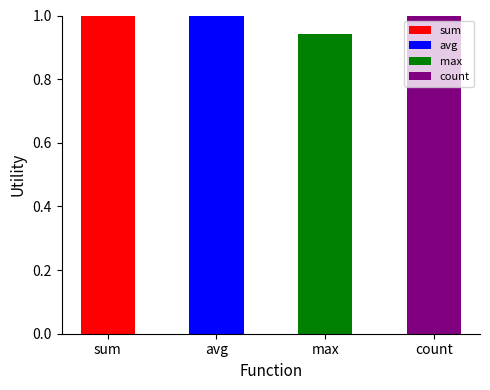

The value of avg at sum is 0.6. True or false?

False